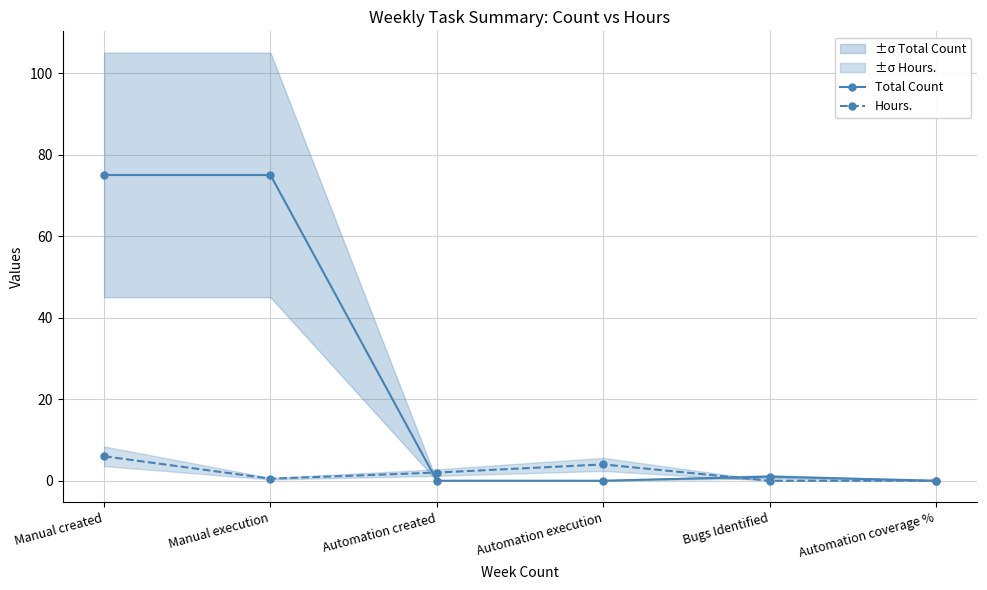

How many interior local peaks does the Total Count series have?

1